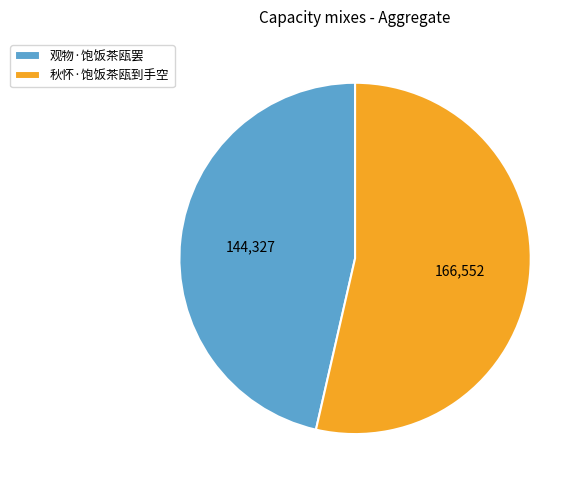

Combined, do 观物·饱饭茶瓯罢 and 秋怀·饱饭茶瓯到手空 account for over 50%?

Yes